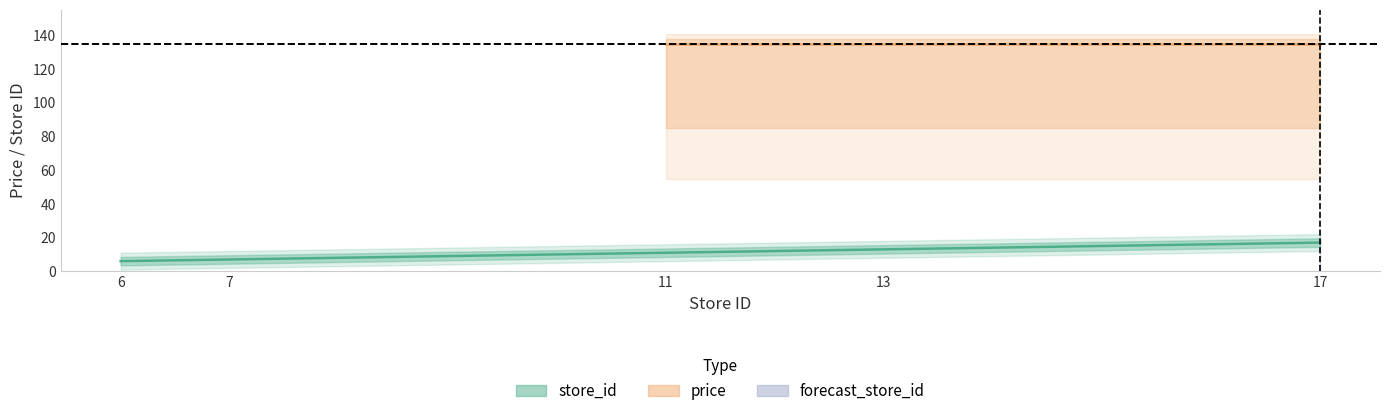

What value does the data have at 13, to the nearest 10?

10